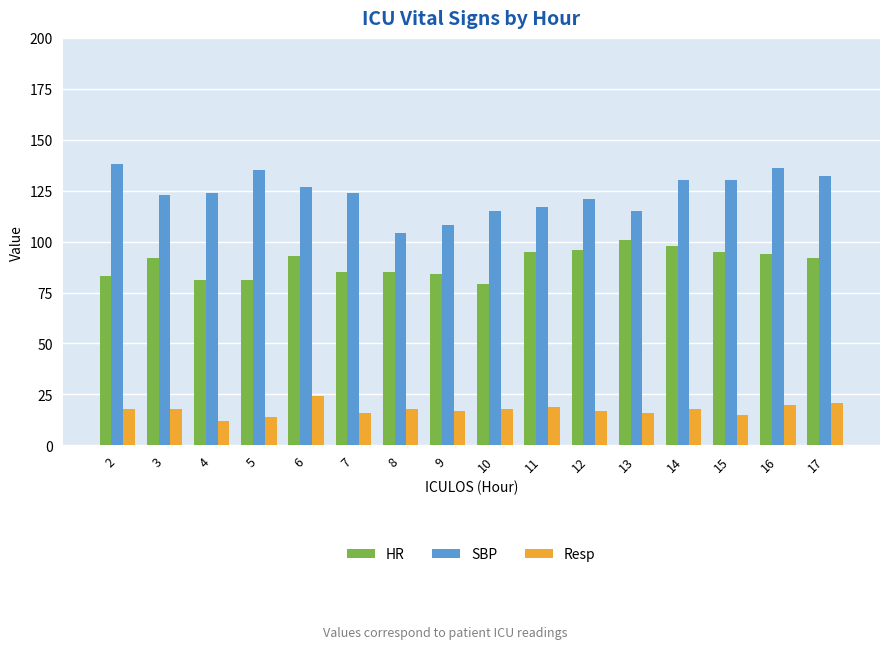

Reading left to right, what are all the values shown in this chart?

HR: 2=83	3=92	4=81	5=81	6=93	7=85	8=85	9=84	10=79	11=95	12=96	13=101	14=98	15=95	16=94	17=92
SBP: 2=138	3=123	4=124	5=135	6=127	7=124	8=104	9=108	10=115	11=117	12=121	13=115	14=130	15=130	16=136	17=132
Resp: 2=18	3=18	4=12	5=14	6=24	7=16	8=18	9=17	10=18	11=19	12=17	13=16	14=18	15=15	16=20	17=21